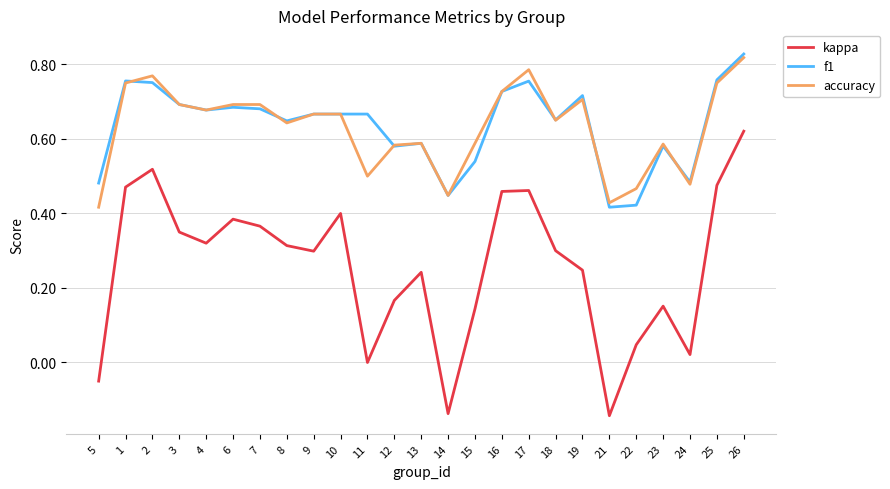

Which category has the highest value in the accuracy series?

26